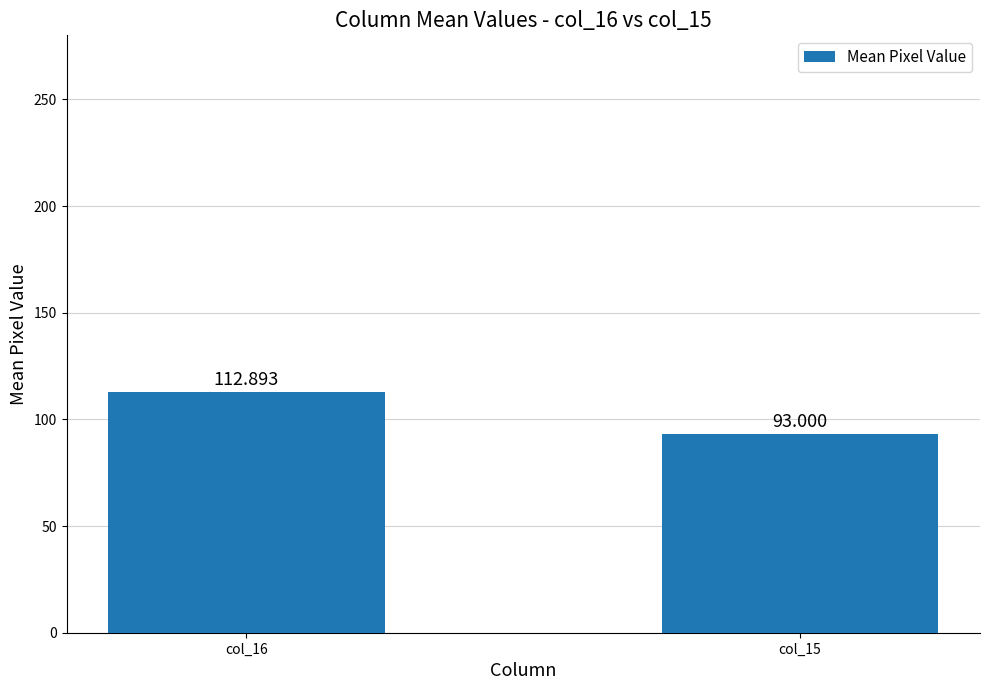

What is the sum of the values at col_16 and col_15?

205.9